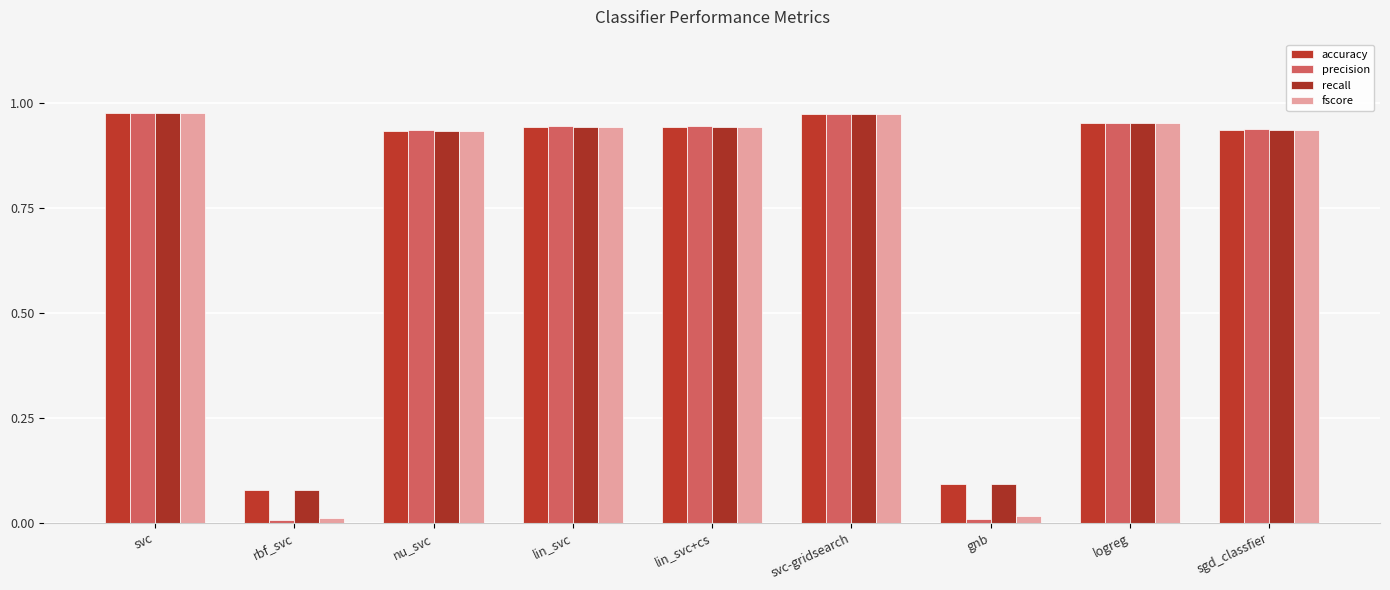

At which label does recall reach its peak?

svc